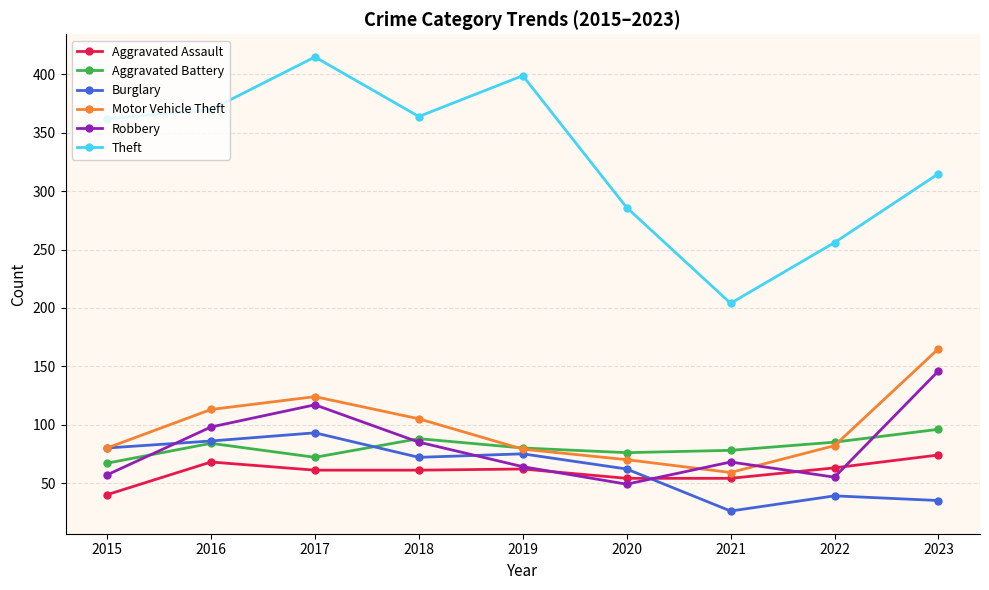

Rank the series at 2023 from highest to lowest value.

Theft, Motor Vehicle Theft, Robbery, Aggravated Battery, Aggravated Assault, Burglary